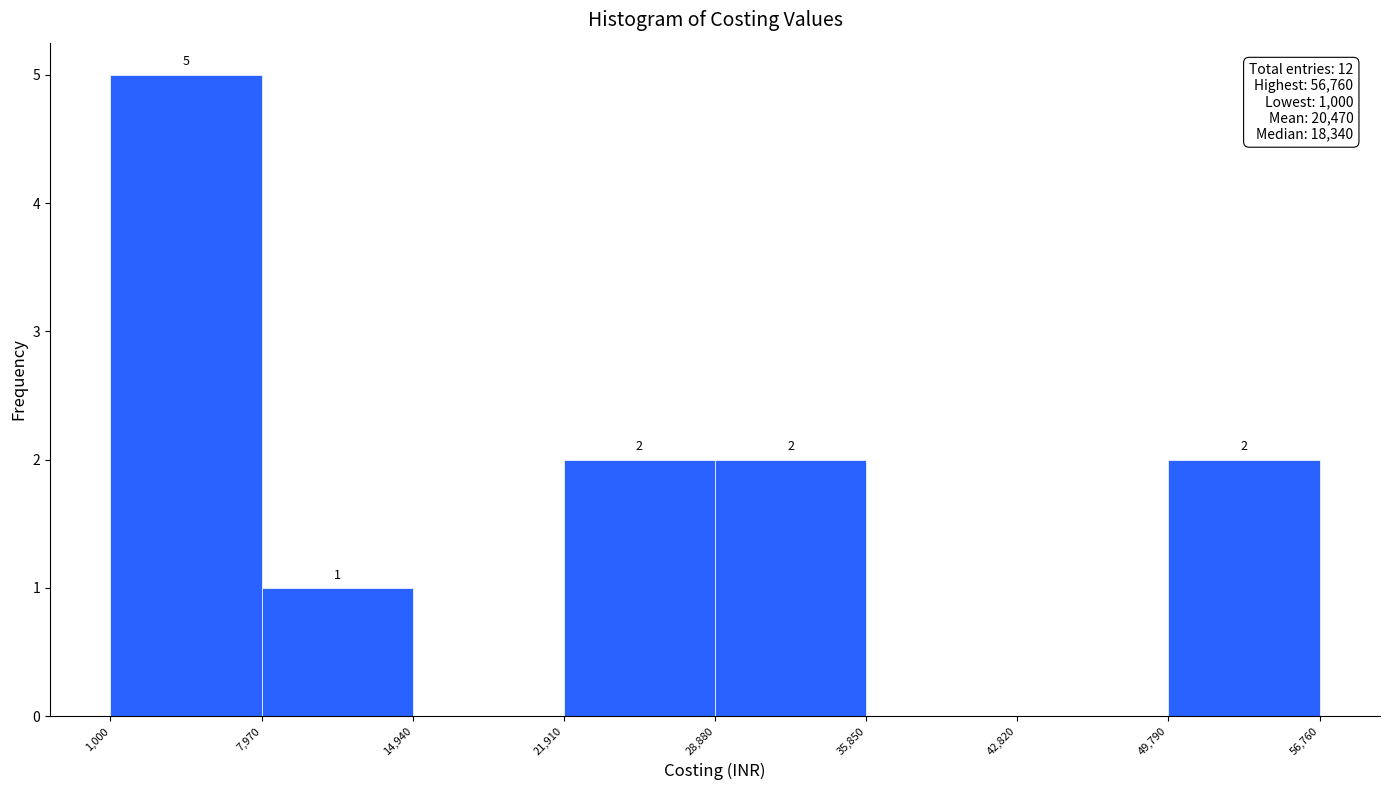

Over which range of the x-axis is the bar tallest?

1,000 to 7,970